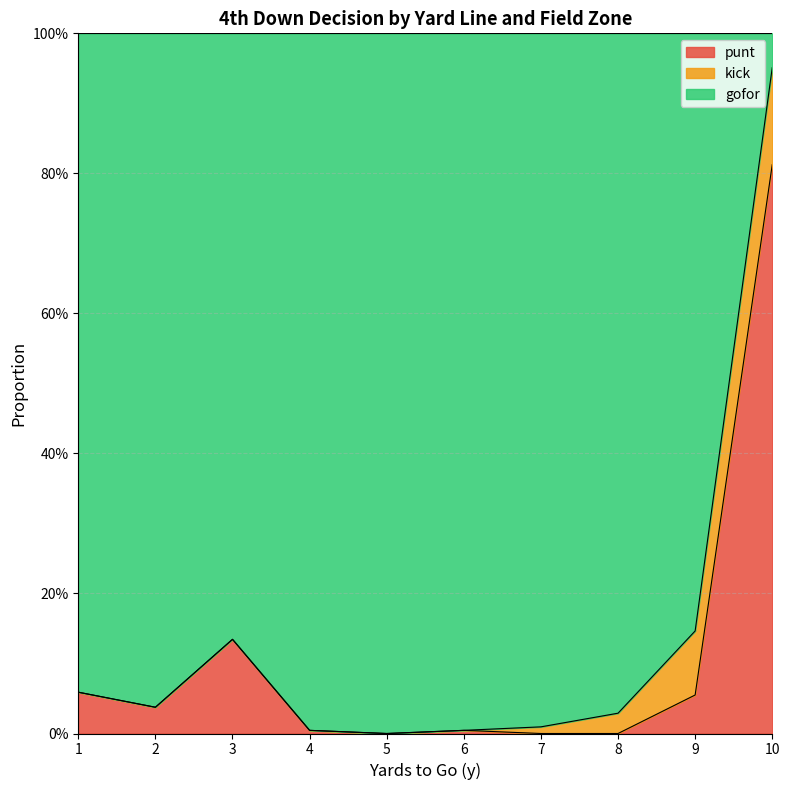

In punt, how many points are lower than both neighbors (excluding endpoints)?

2